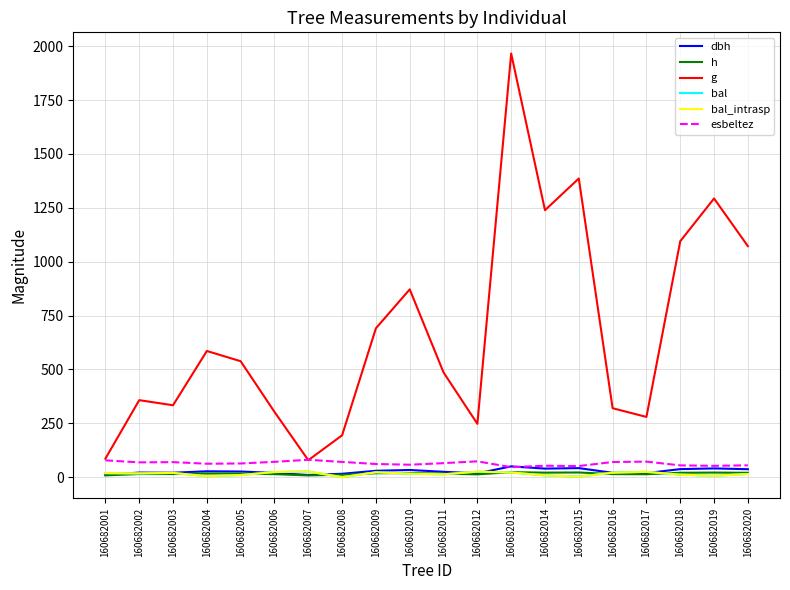

Is this an area chart (filled region under the line)?

No